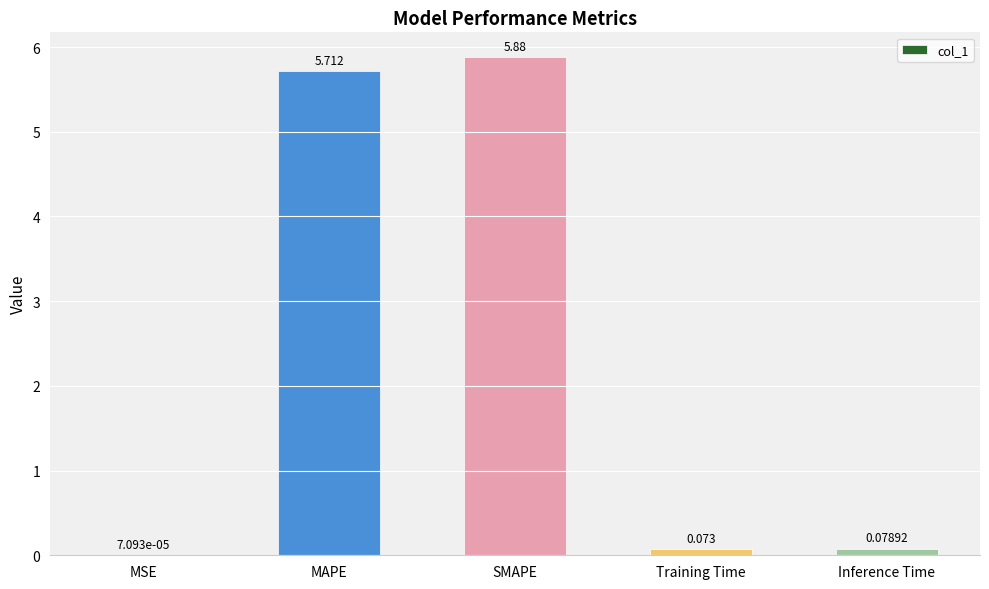

At which label is the value closest to 2?

Inference Time